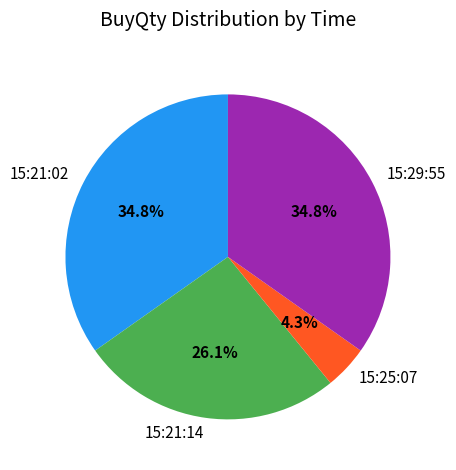

How many slices are in this pie chart?

4